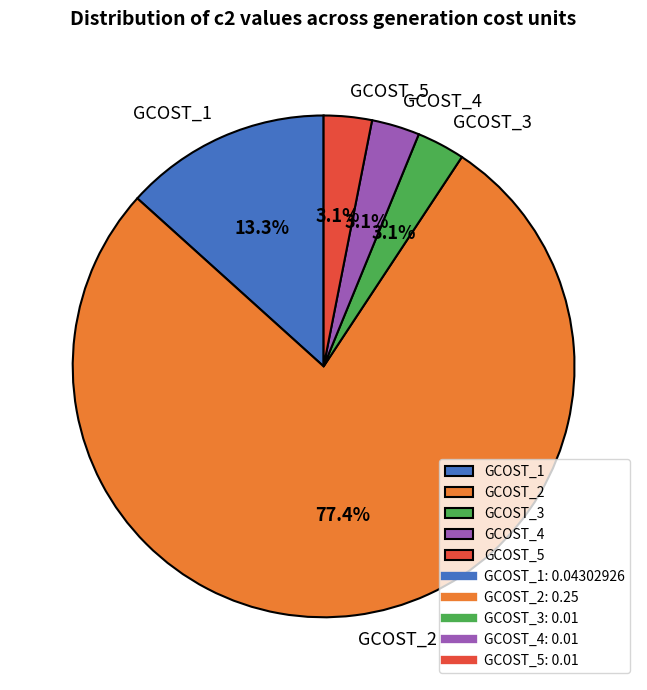

Which category has the biggest portion of the pie?

GCOST_2